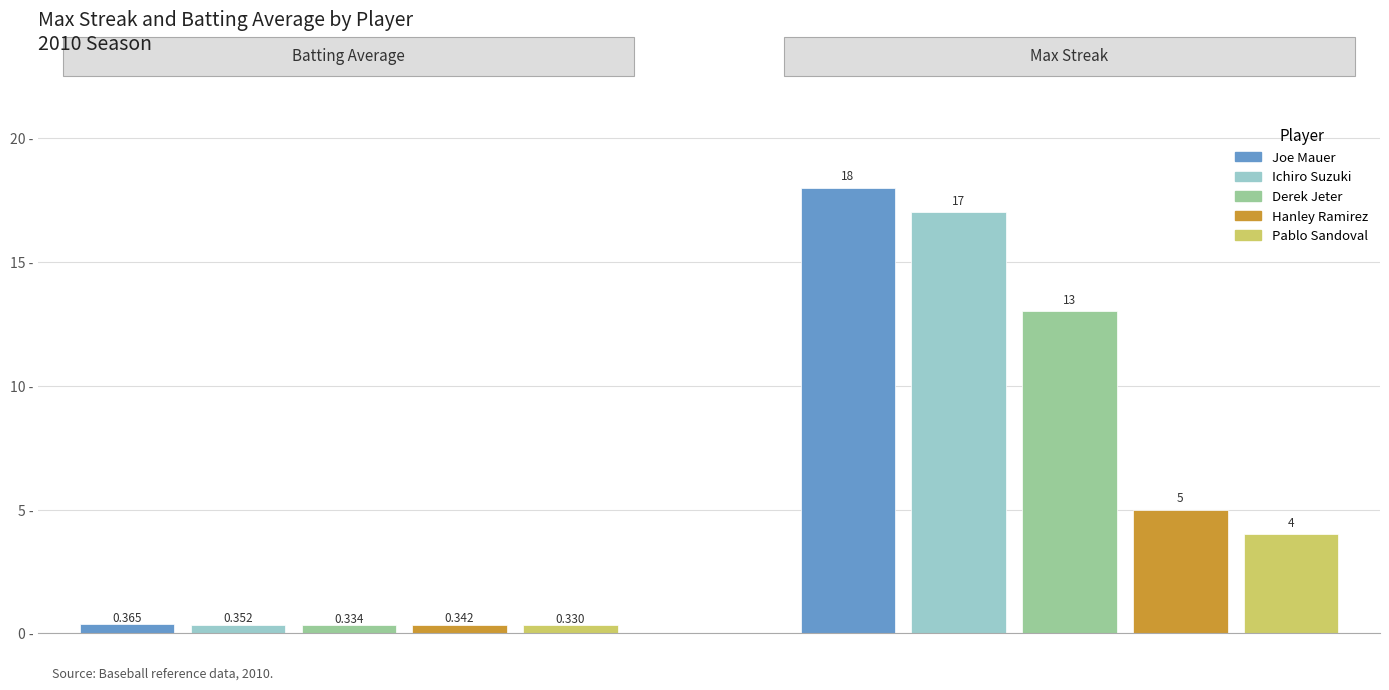

The Ichiro Suzuki series shows 10.6 at Ichiro Suzuki. True or false?

False